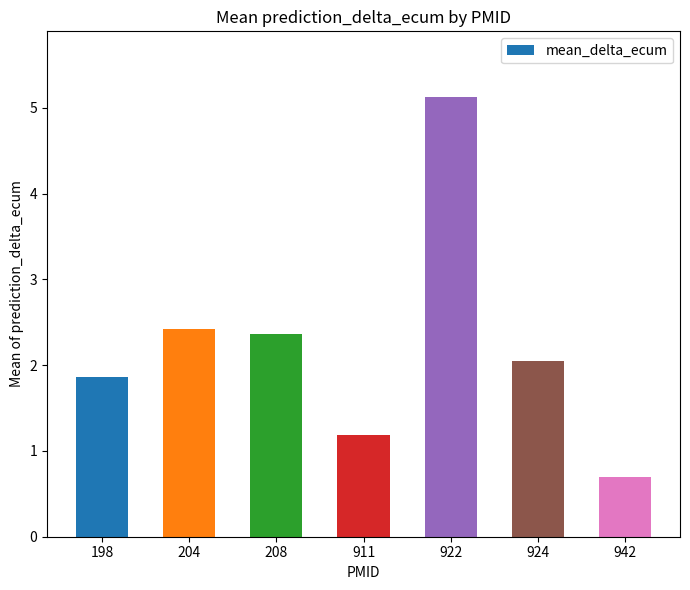

Is it true that the value at 208 is 3.4?

False